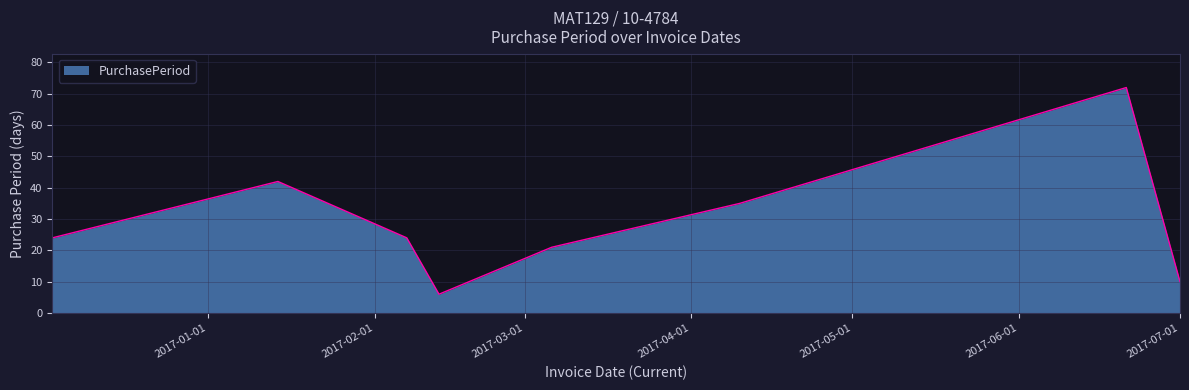

True or false: the data has more than 1 interior local peaks.

True